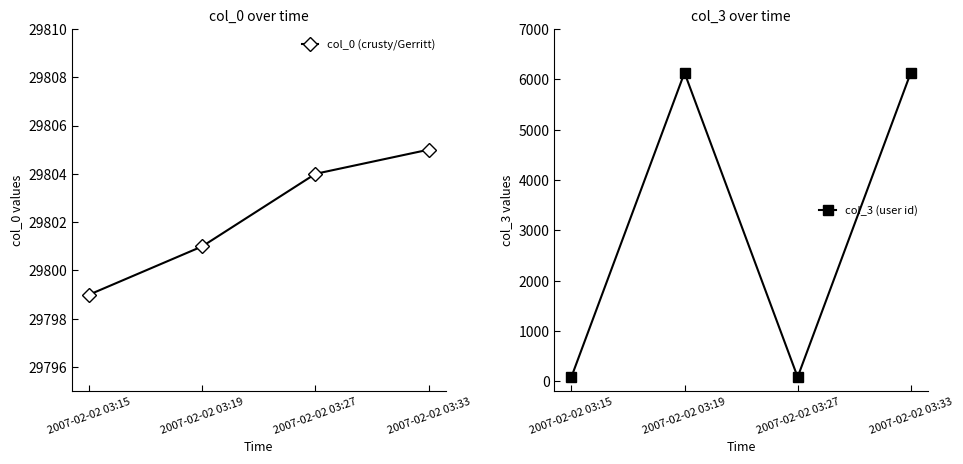

What is the total value across all series at 2007-02-02 03:27?

29887